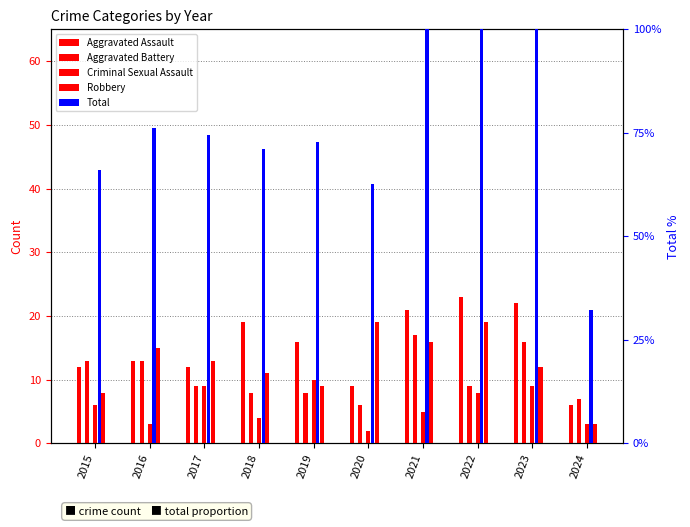

What is the approximate value of Criminal Sexual Assault at 2022?

8.0